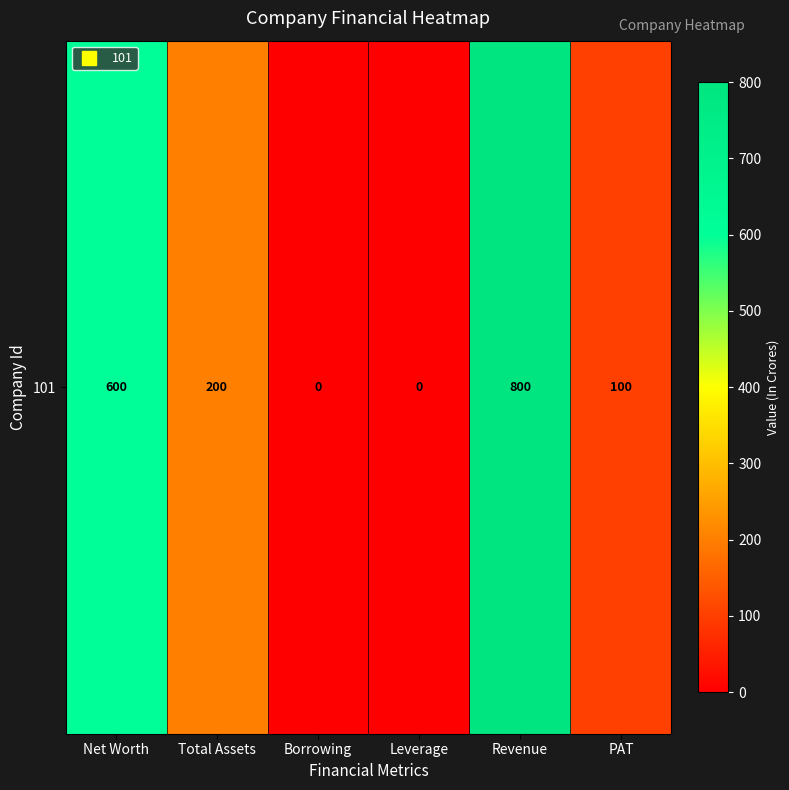

What is the difference between the maximum and minimum values?

800